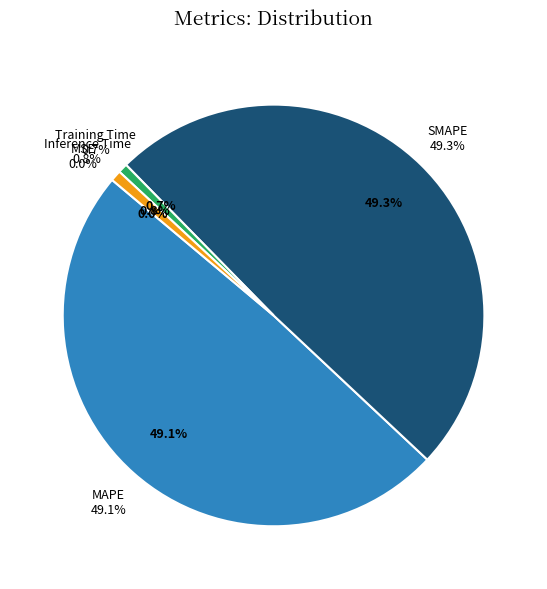

To the nearest percent, what is the average slice percentage?

20%